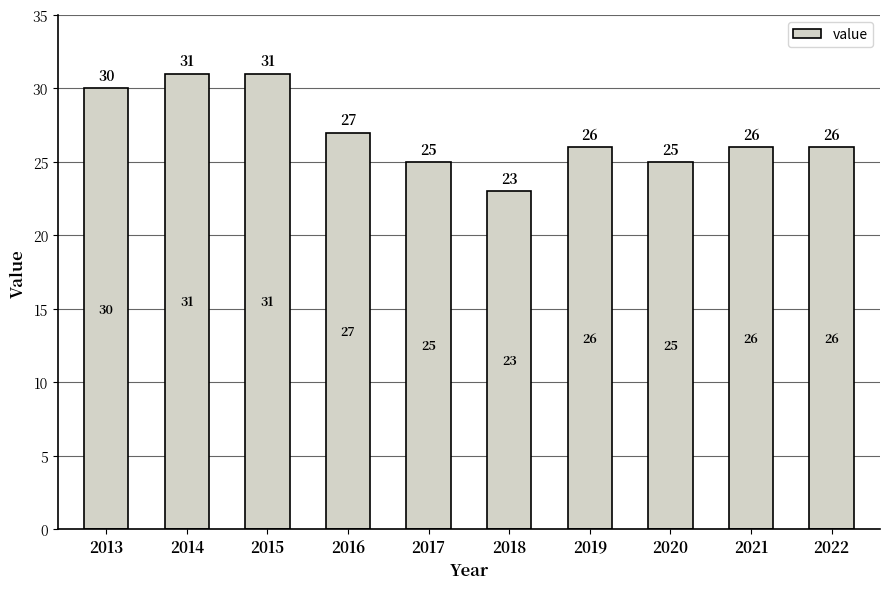

What is the difference between the values at 2013 and 2019?

4